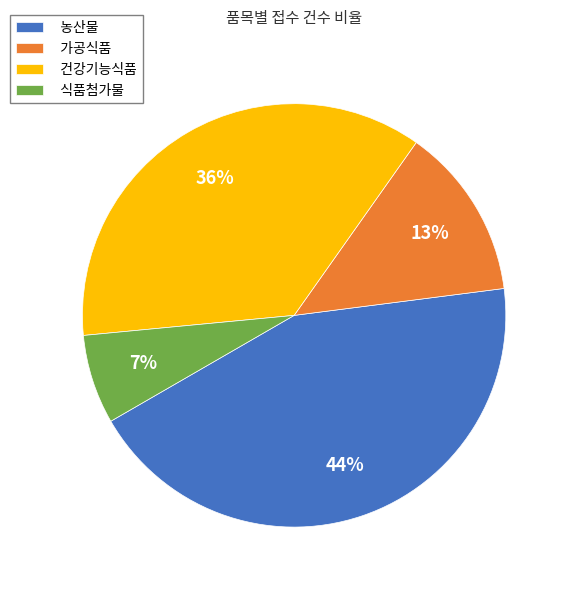

The 식품첨가물 slice represents 7% of the pie. True or false?

True